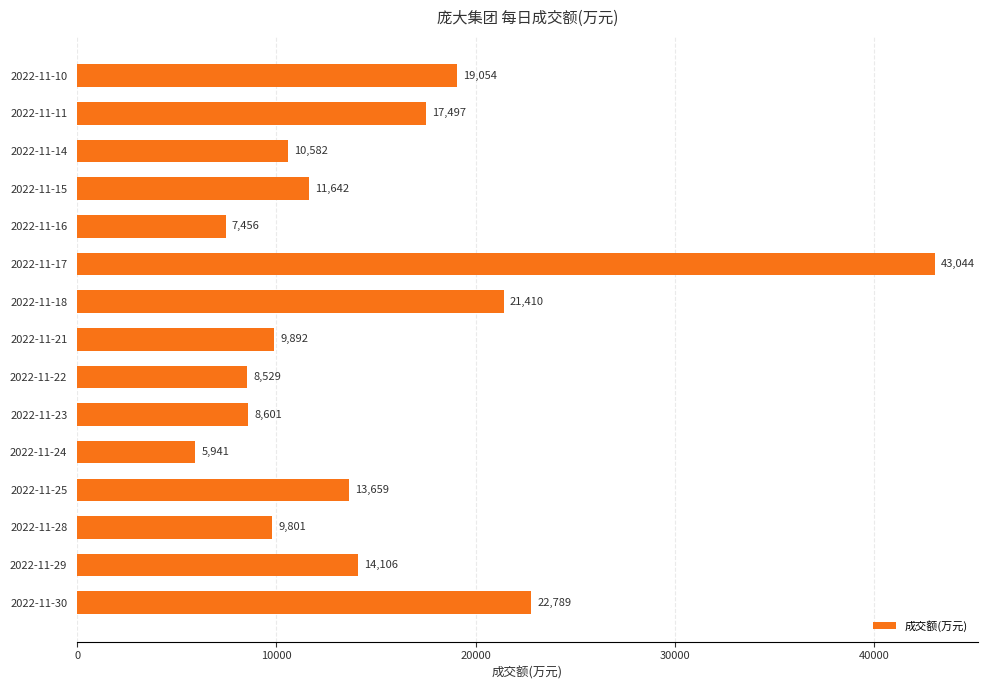

What is the change in value from 2022-11-17 to 2022-11-28?

-33243